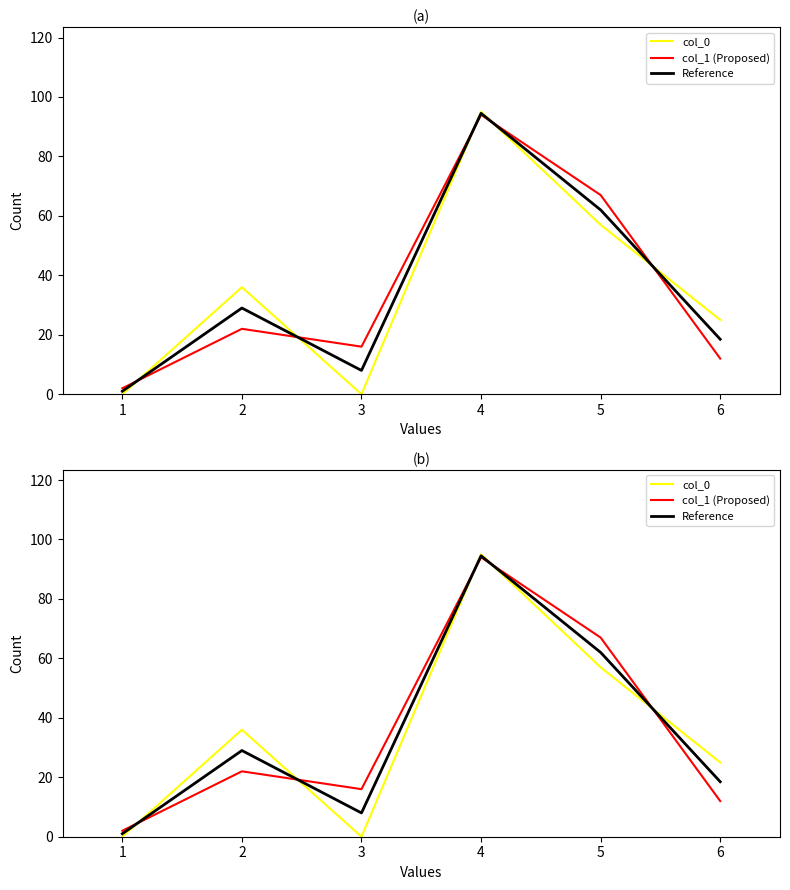

What is the difference between the highest and lowest values at 1?

2.0